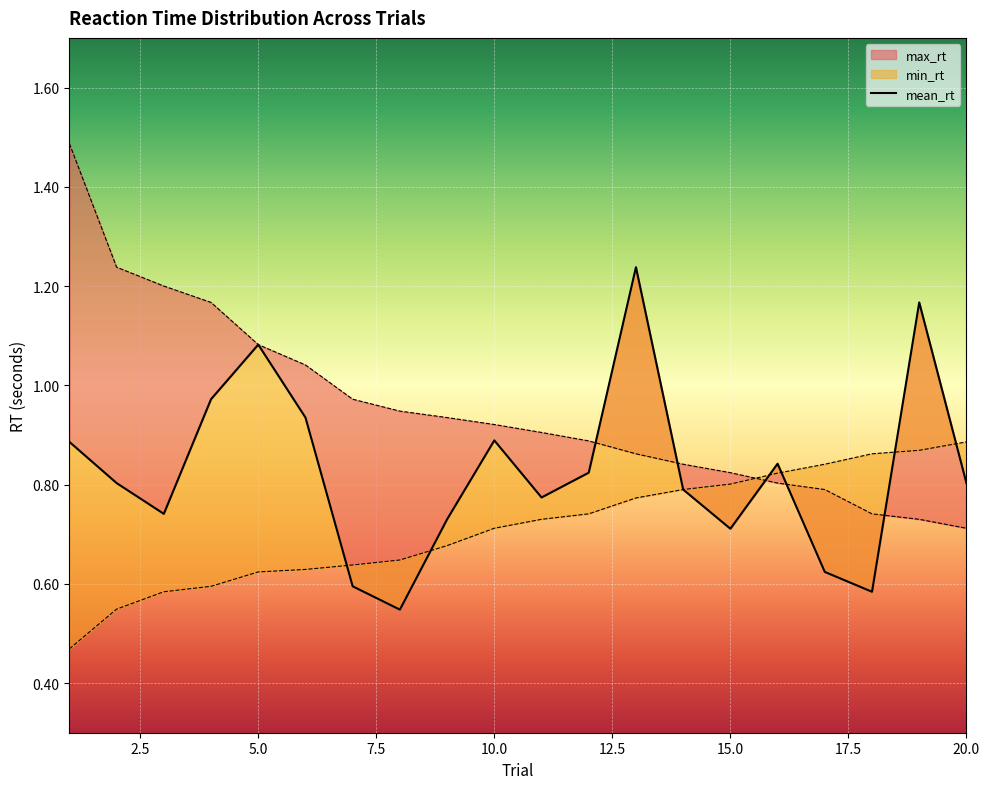

What is the highest value of the mean_rt series?

1.2